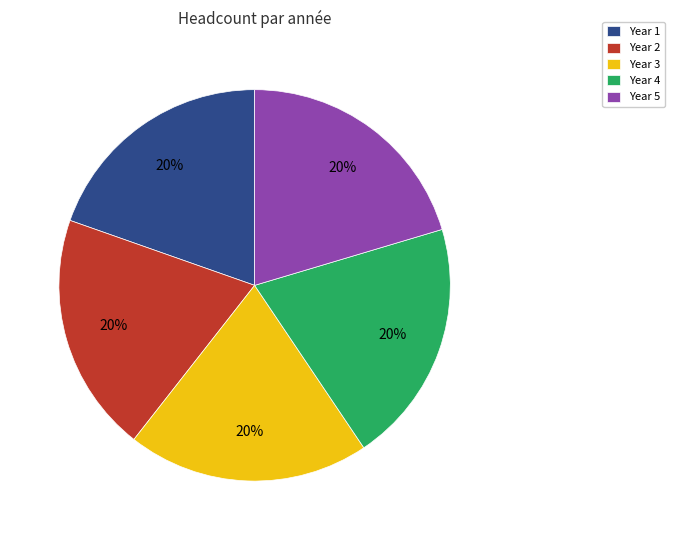

How many slices are in this pie chart?

5